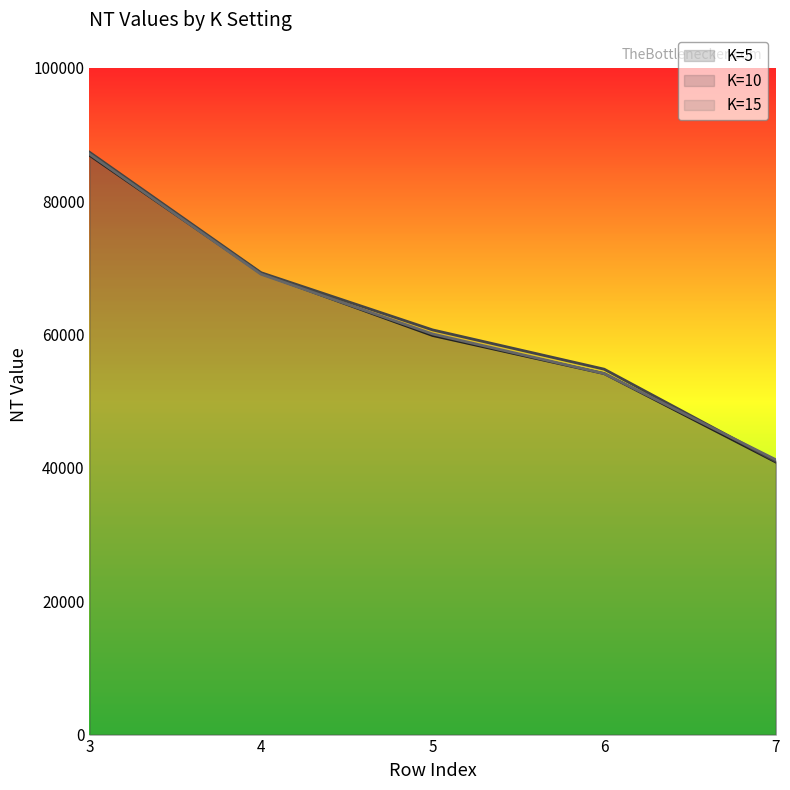

True or false: K=5 has more than 0 points higher than both neighbors.

False